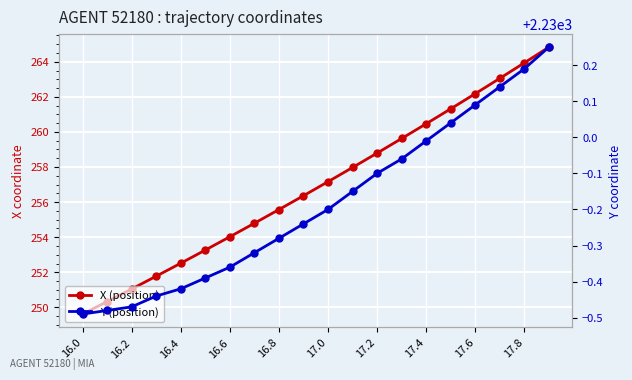

At which label is Y (position) closest to 2229?

16.0